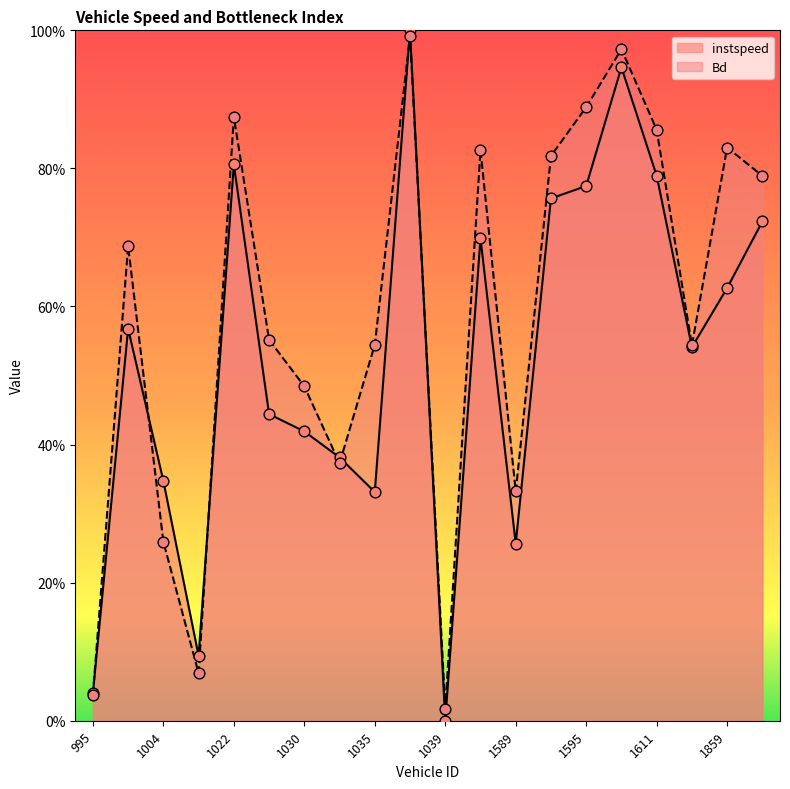

What are all the series names shown in the legend?

instspeed, Bd